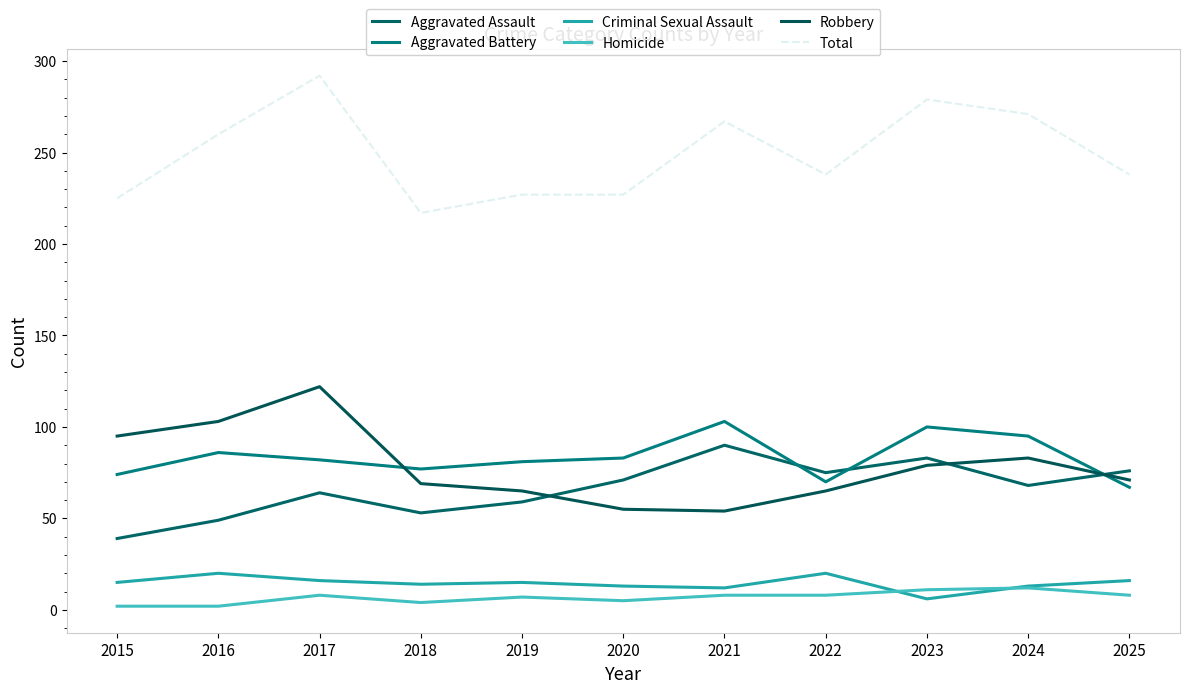

How many interior local valleys does the Total series have?

2